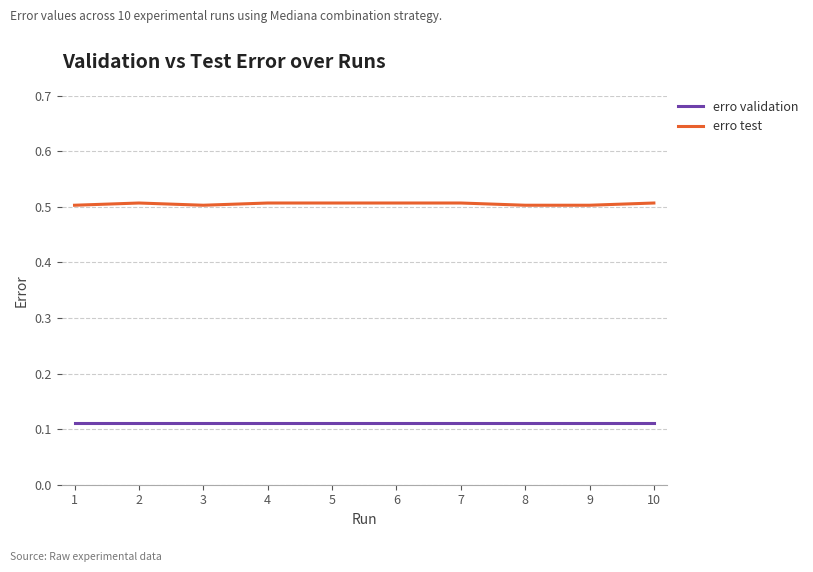

Is the value of erro validation at 5 greater than the value of erro test at 5?

No